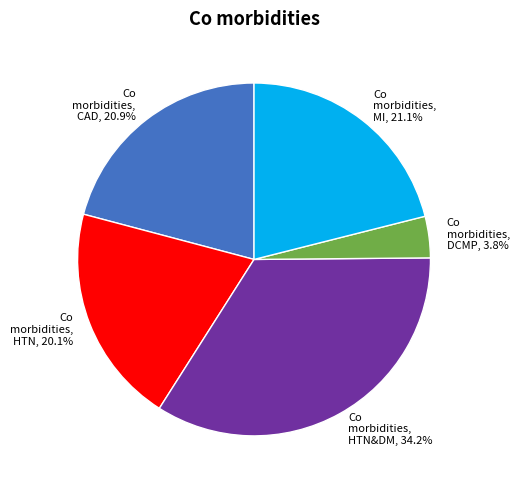

How many slices are in this pie chart?

5